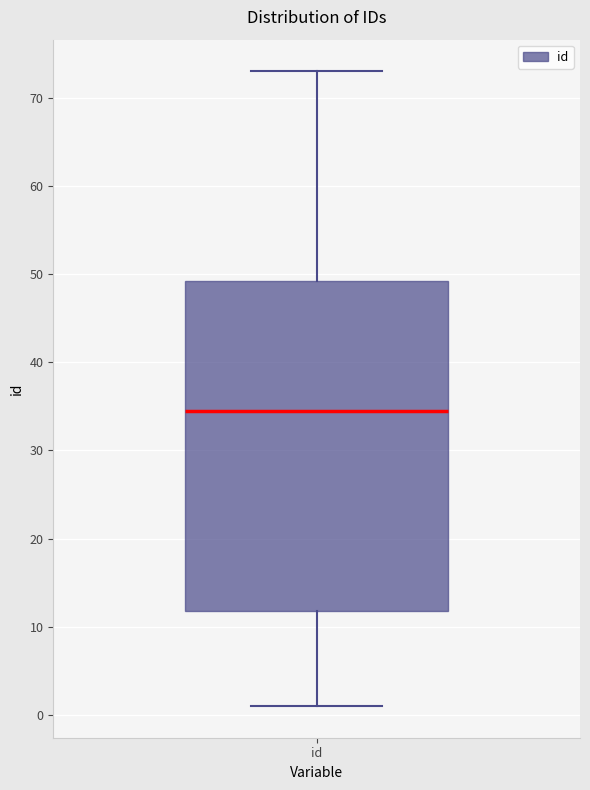

Read this box plot against the y-axis: the position of the median line, the range covered by the box, and the ends of both whiskers. The values are not printed on the chart, so give them approximately, as read against the axis.

median 35, box 12 to 49, whiskers 1 to 73